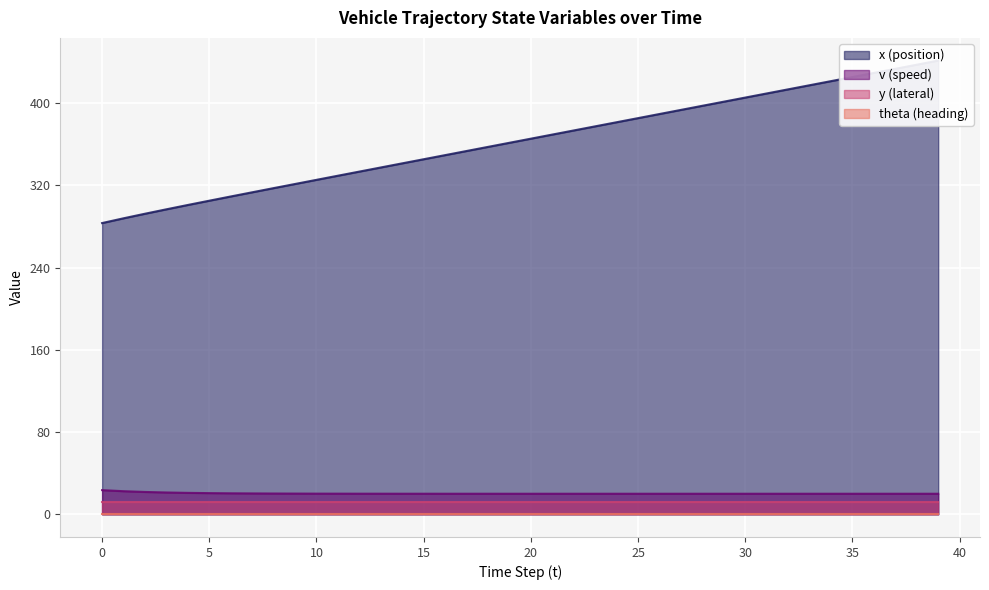

What is the lowest value of the v (speed) series?

20.0